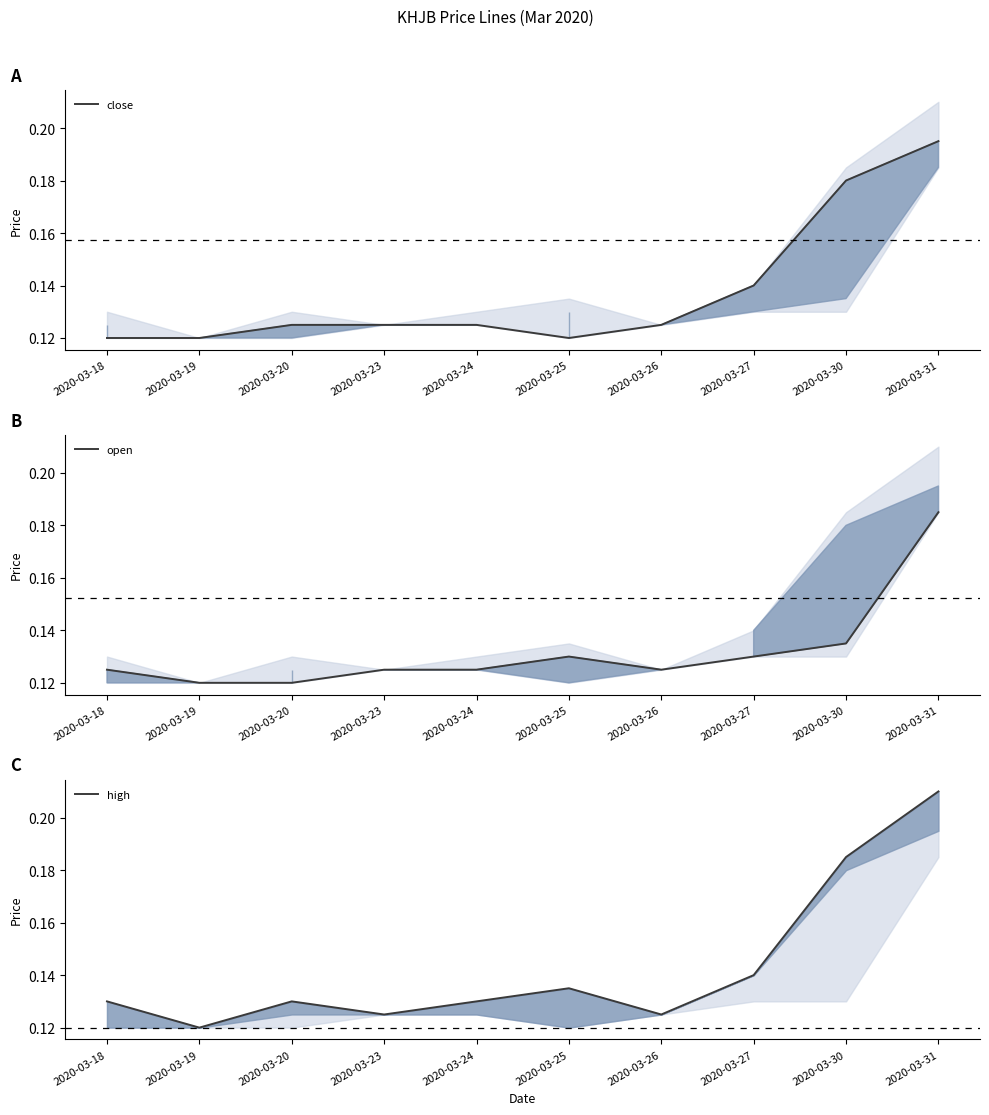

List the series in order of their overall mean, lowest first.

open, close, high